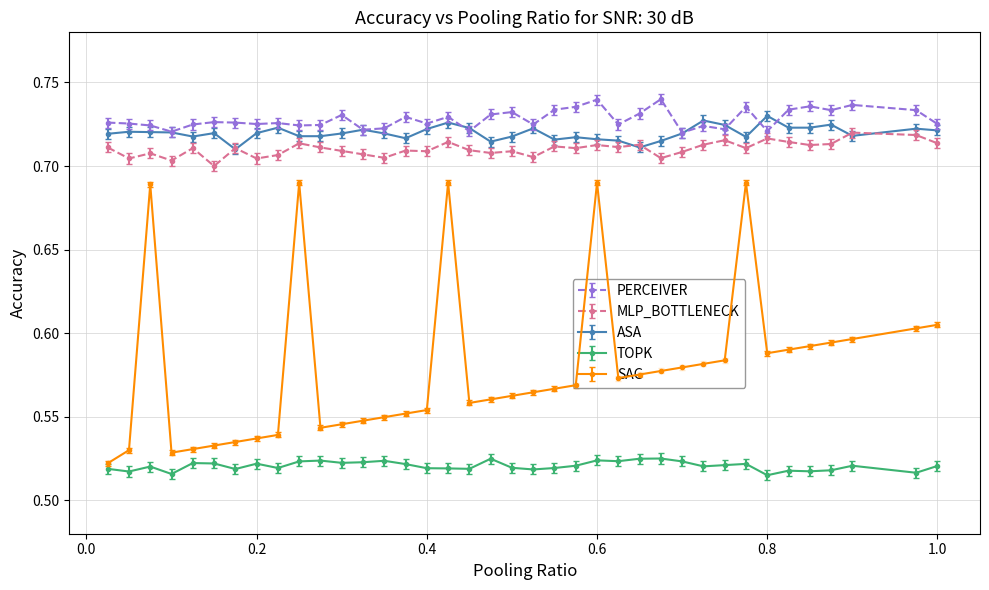

True or false: TOPK and MLP_BOTTLENECK intersect in this chart.

False